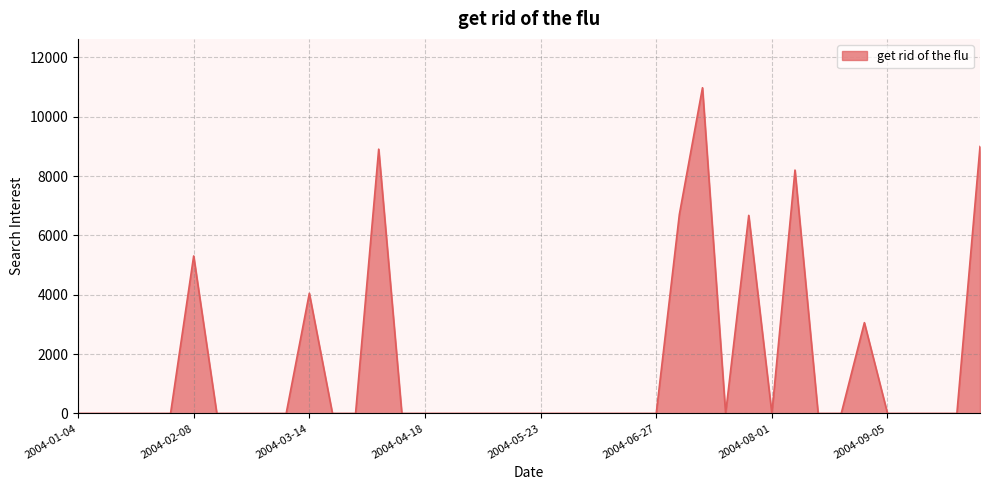

What is the difference between the maximum and minimum values?

10979.7